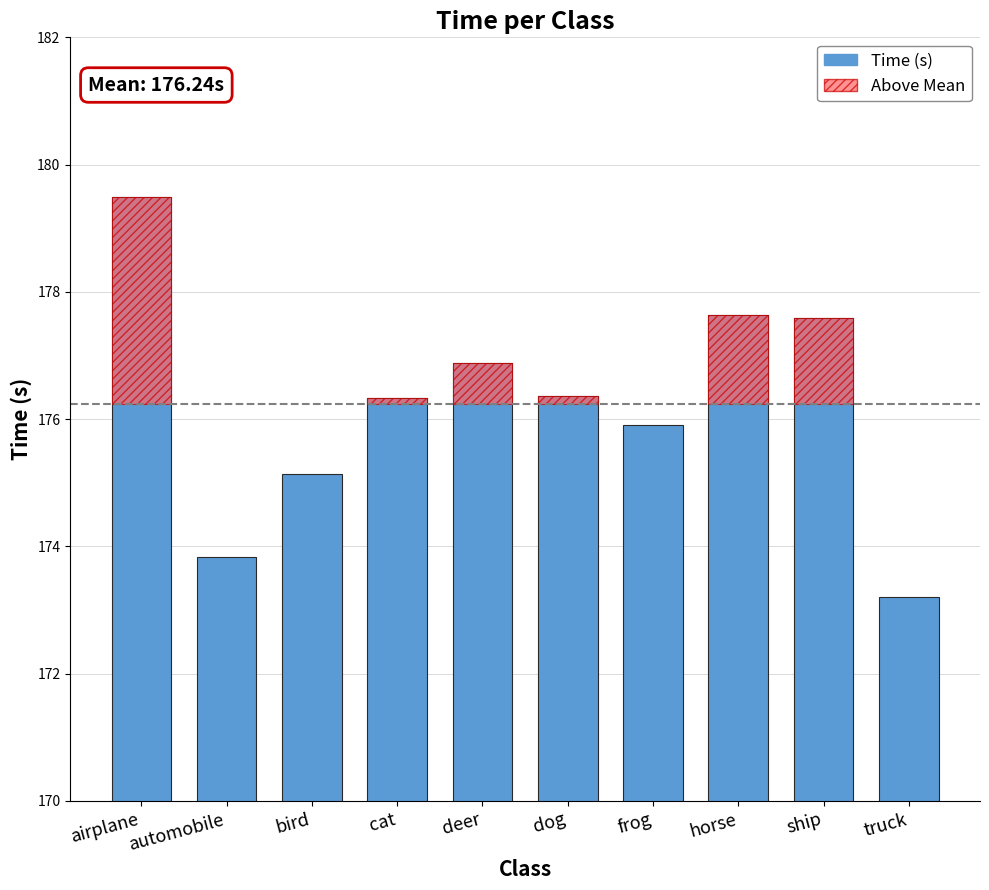

Rank the categories by value from lowest to highest.

truck, automobile, bird, frog, cat, dog, deer, ship, horse, airplane